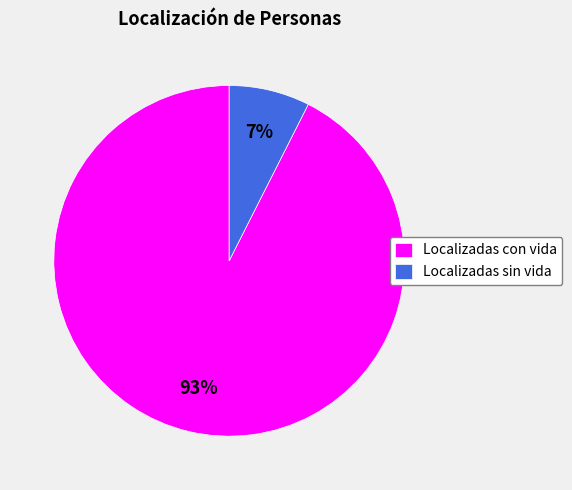

How many segments does this pie chart have?

2